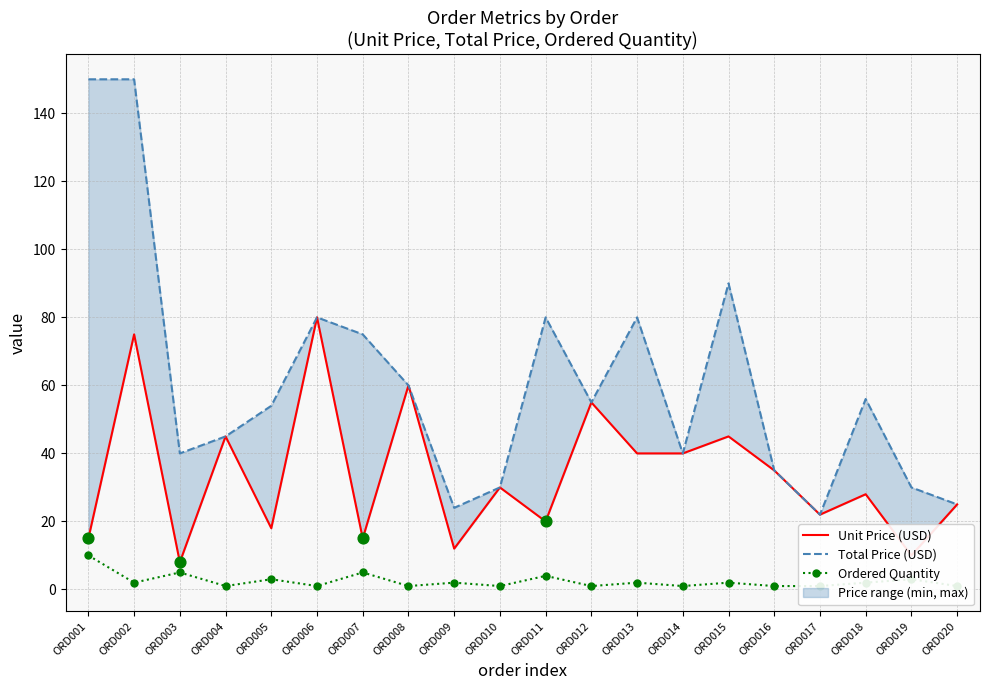

At how many categories does at least one series exceed 8?

20